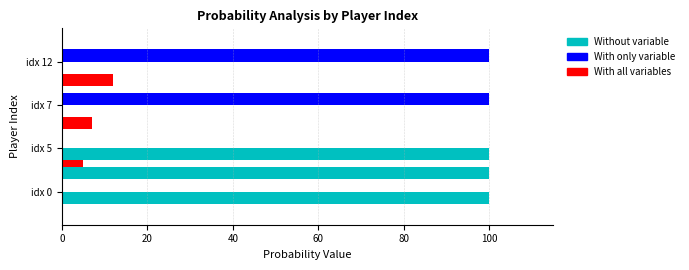

How many series are shown in this chart?

4